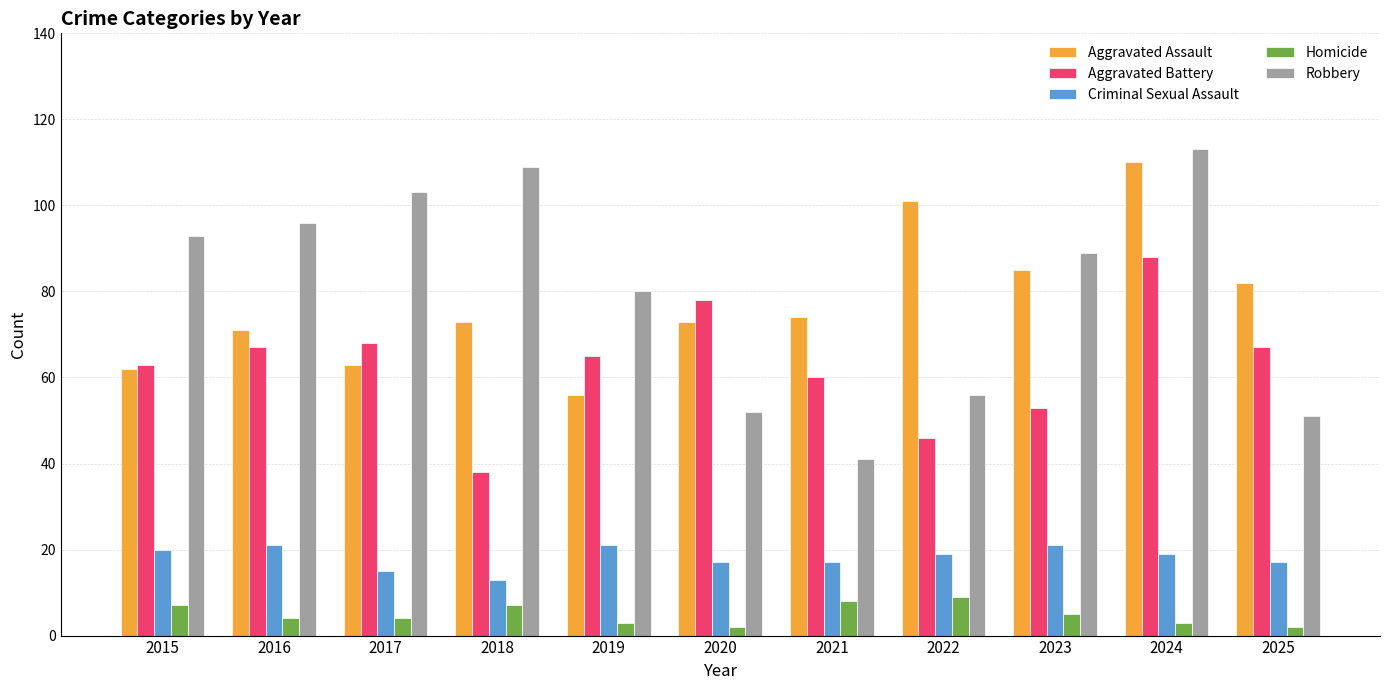

What is the sum of the Aggravated Assault values at 2020 and 2015?

135